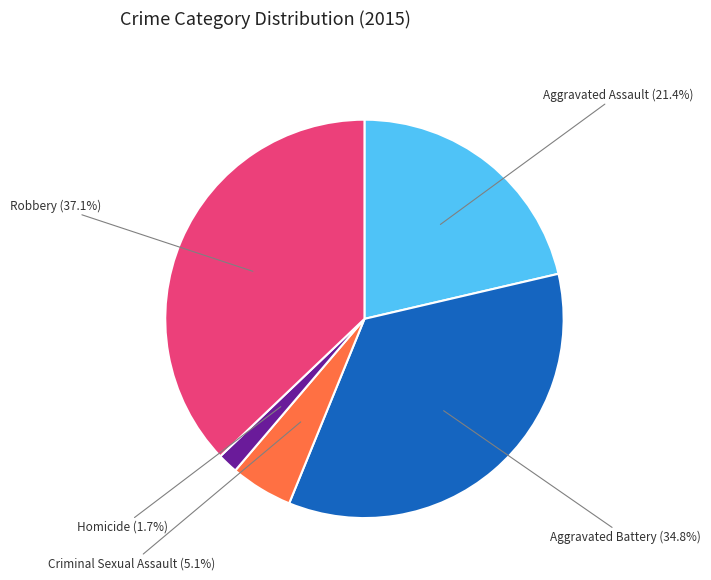

To the nearest percent, what is the difference between the Aggravated Assault and Robbery slice percentages?

16%